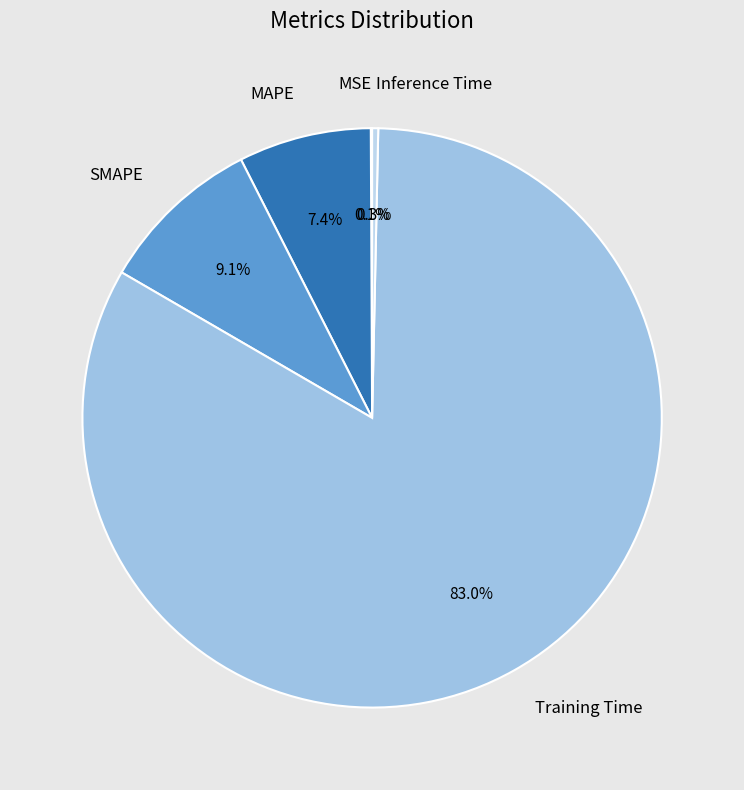

To the nearest percent, what percentage of the pie is Training Time?

83%